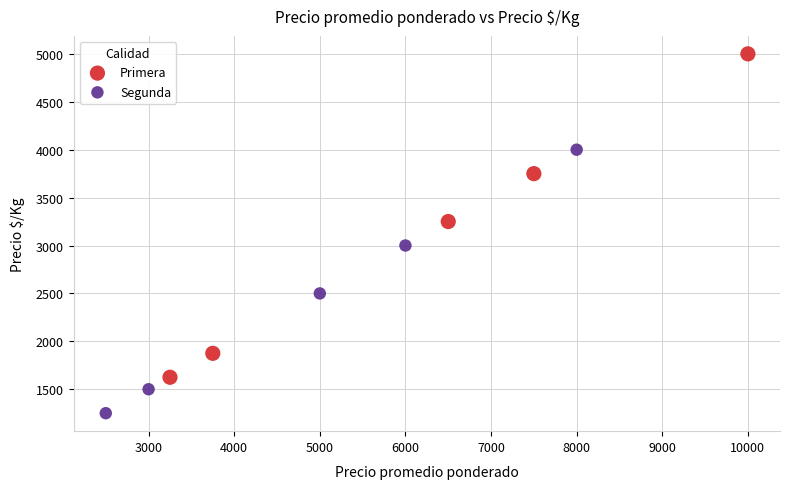

Which series contains the highest Y value?

Primera